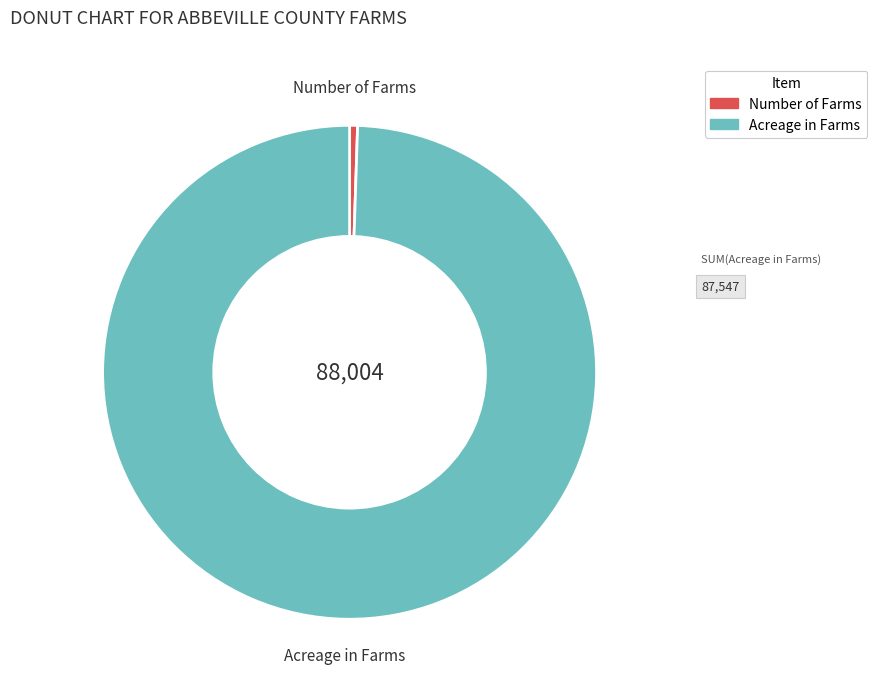

Does Acreage in Farms account for over 50% of the chart?

Yes